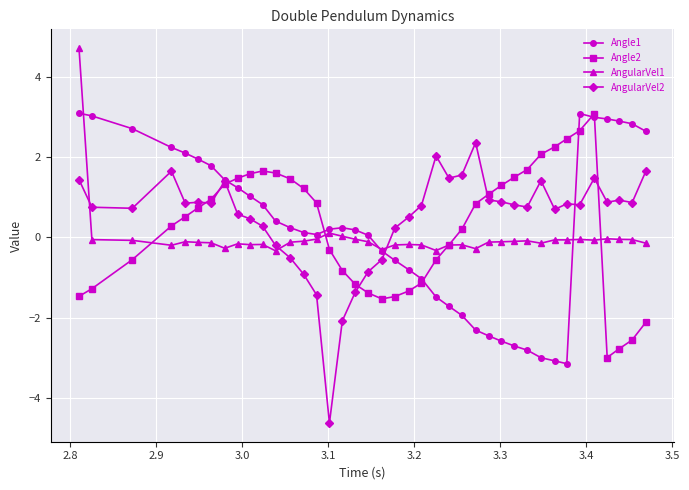

Which series has the largest range (max minus min)?

AngularVel2